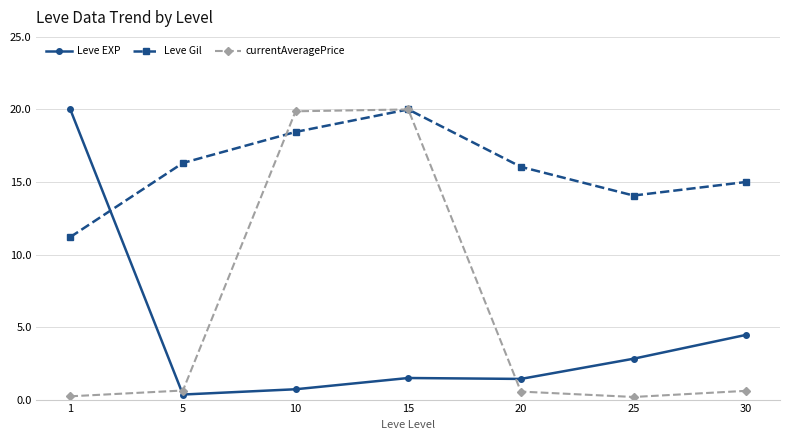

What is the spread (max minus min) of values at 5?

16.0